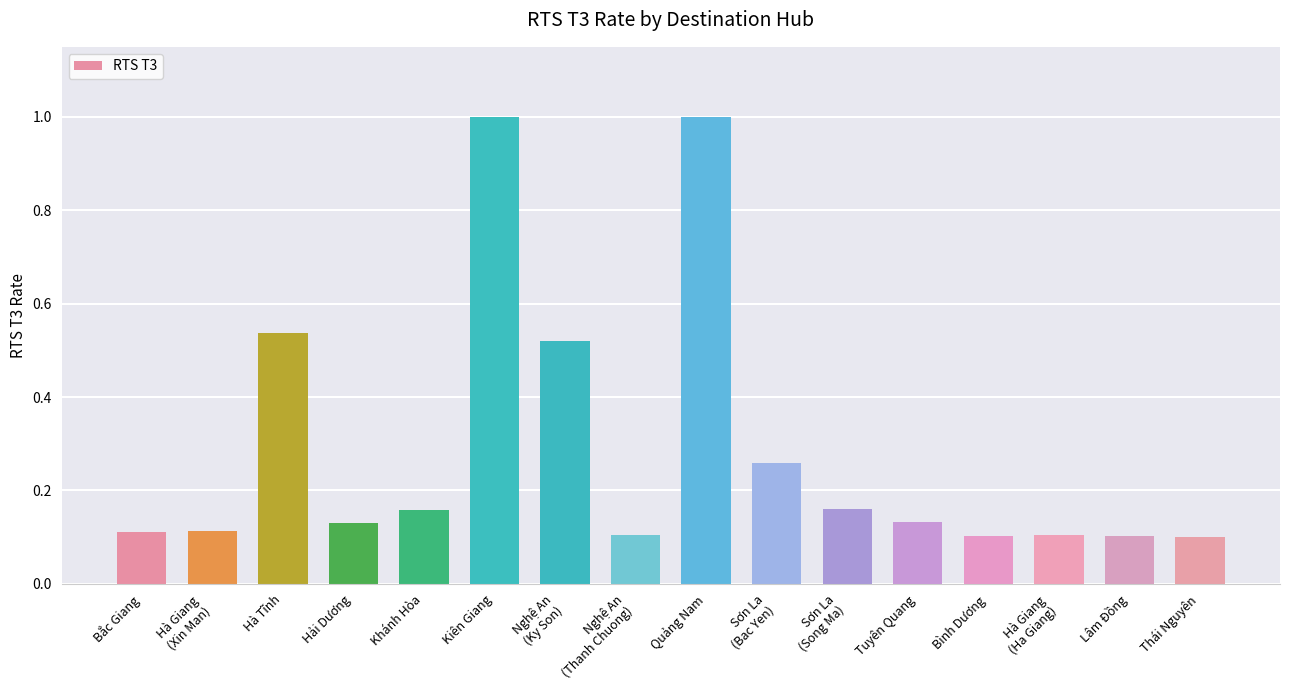

What is the sum of all values?

4.6